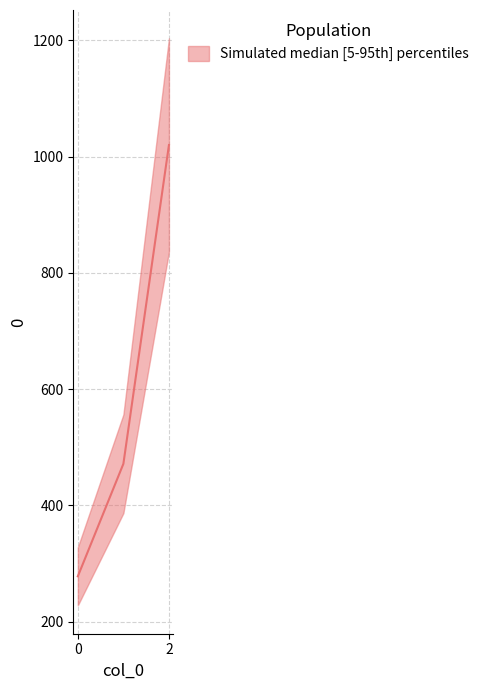

Reading right to left, what are all the values shown in this chart?

2=1020.0	1=471.4	0=277.8